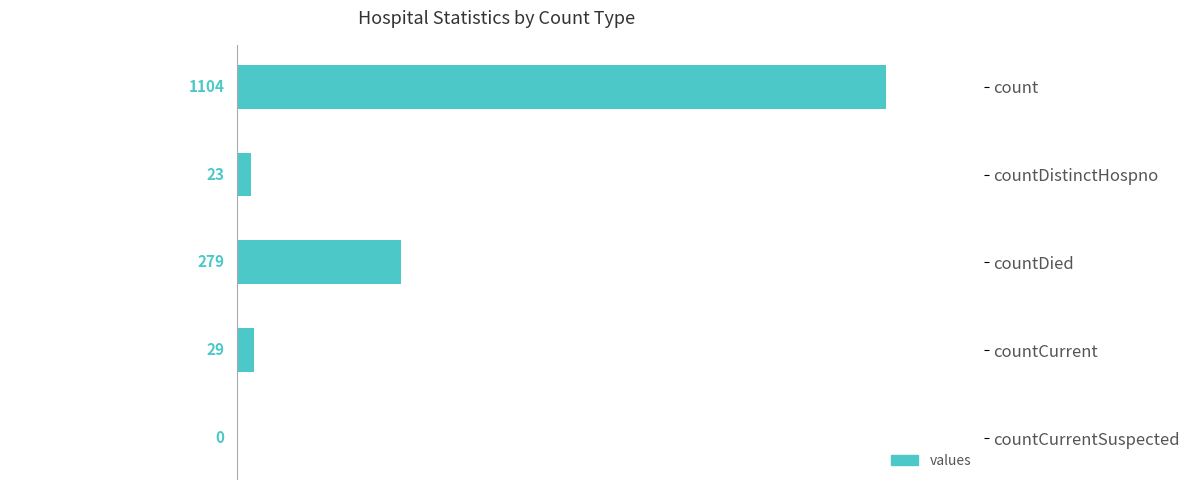

What is the greatest value displayed?

1104